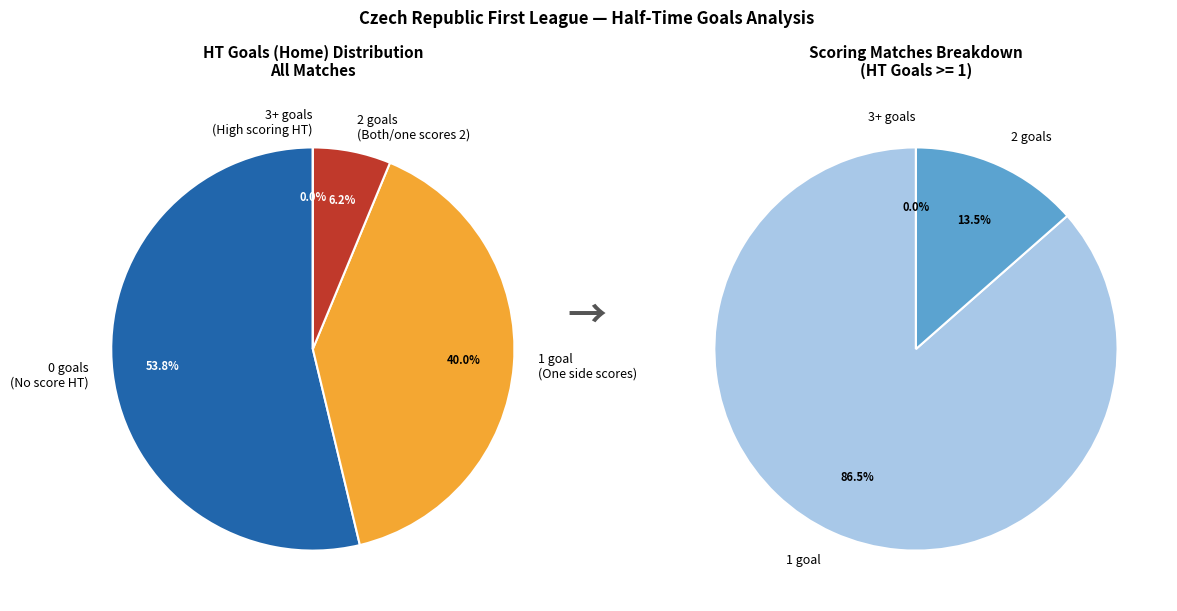

Which has a higher value, 3 or 2?

2